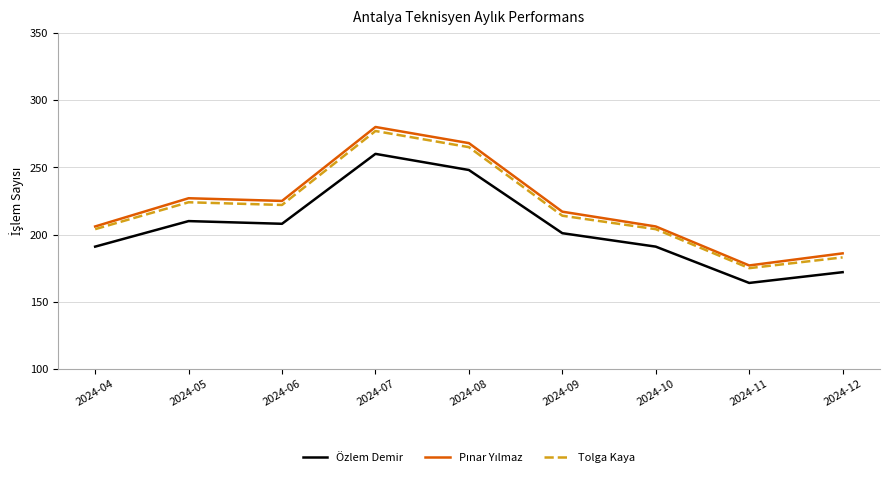

What is the average value of the Özlem Demir series?

205